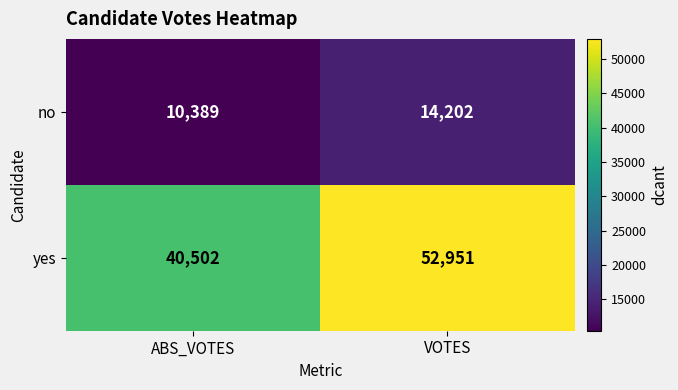

How many series are shown in this chart?

2